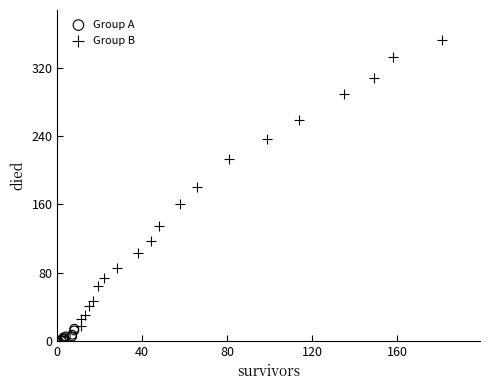

Which series has the largest Y range (max minus min)?

Group B